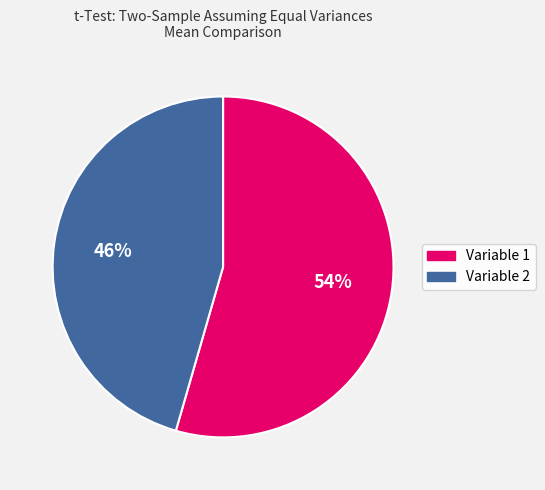

To the nearest percent, what percentage of the pie is Variable 2?

46%